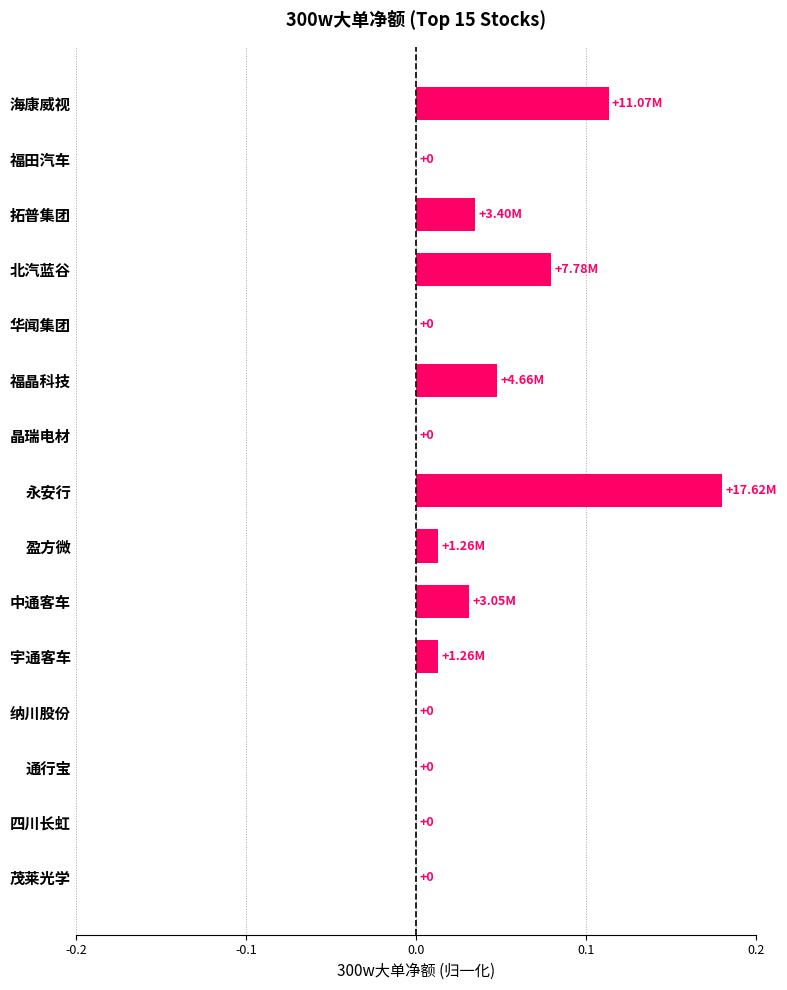

What is the sum of all values?

0.5